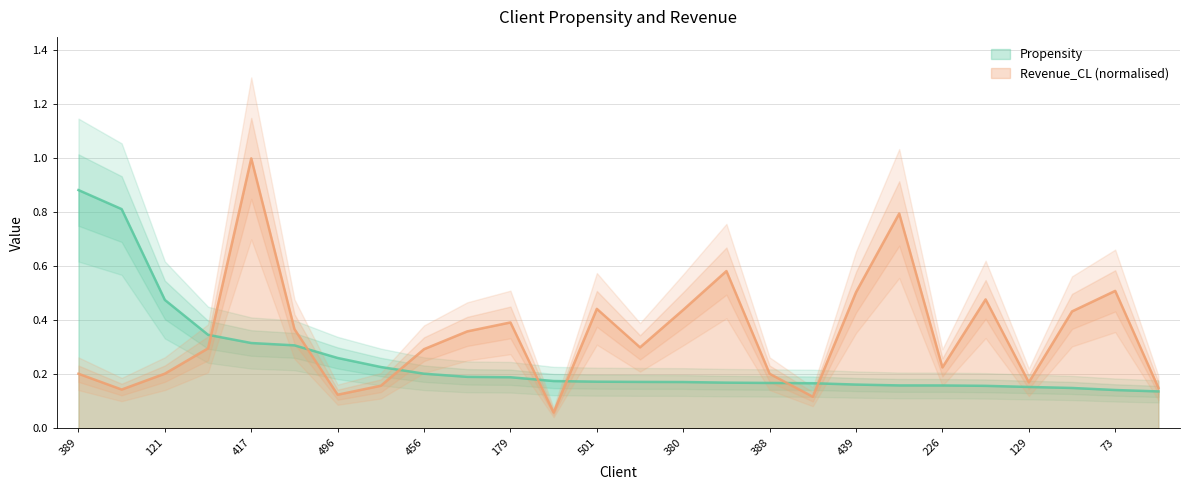

Reading right to left, transcribe all the data shown in this chart.

Propensity: 82=0.1	73=0.1	147=0.1	129=0.2	372=0.2	226=0.2	84=0.2	439=0.2	477=0.2	388=0.2	404=0.2	380=0.2	485=0.2	501=0.2	503=0.2	179=0.2	181=0.2	456=0.2	245=0.2	496=0.3	411=0.3	417=0.3	421=0.3	121=0.5	303=0.8	389=0.9
Revenue_CL: 82=0.1	73=0.5	147=0.4	129=0.2	372=0.5	226=0.2	84=0.8	439=0.5	477=0.1	388=0.2	404=0.6	380=0.4	485=0.3	501=0.4	503=0.1	179=0.4	181=0.4	456=0.3	245=0.2	496=0.1	411=0.4	417=1.0	421=0.3	121=0.2	303=0.1	389=0.2